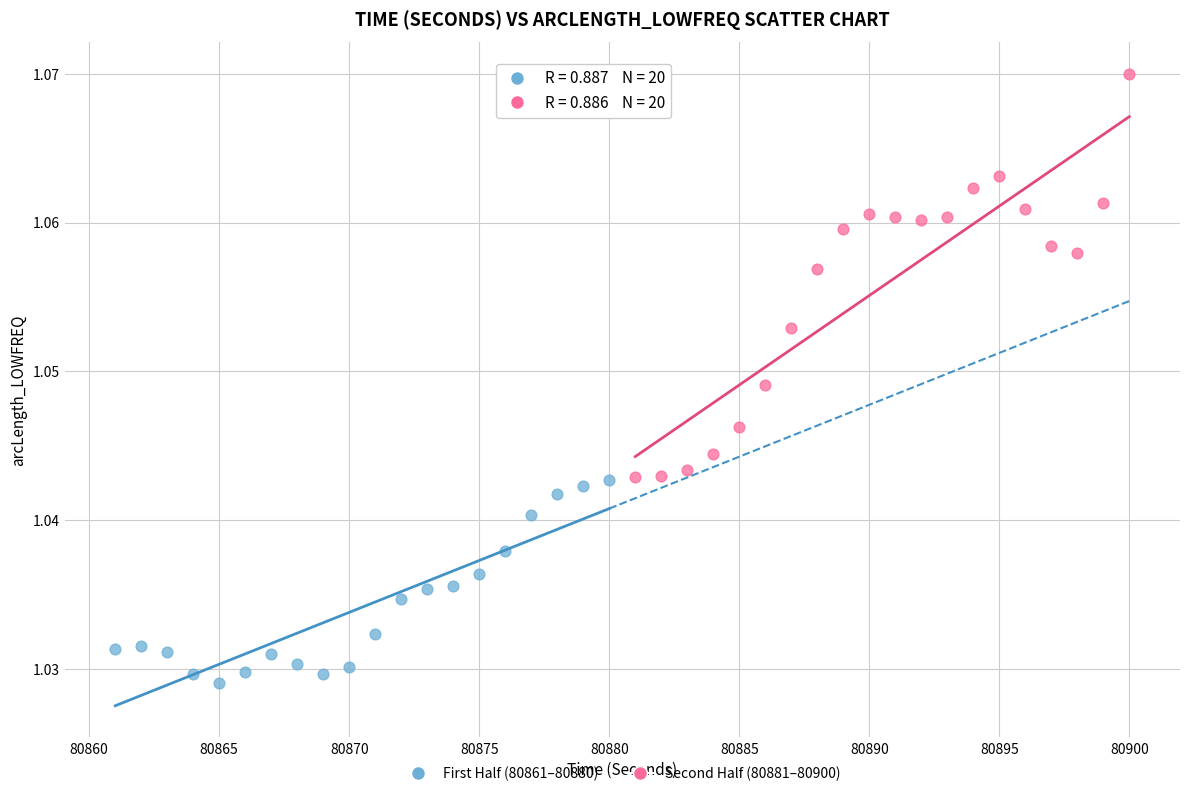

Which series contains the lowest Y value?

First Half (80861–80880)